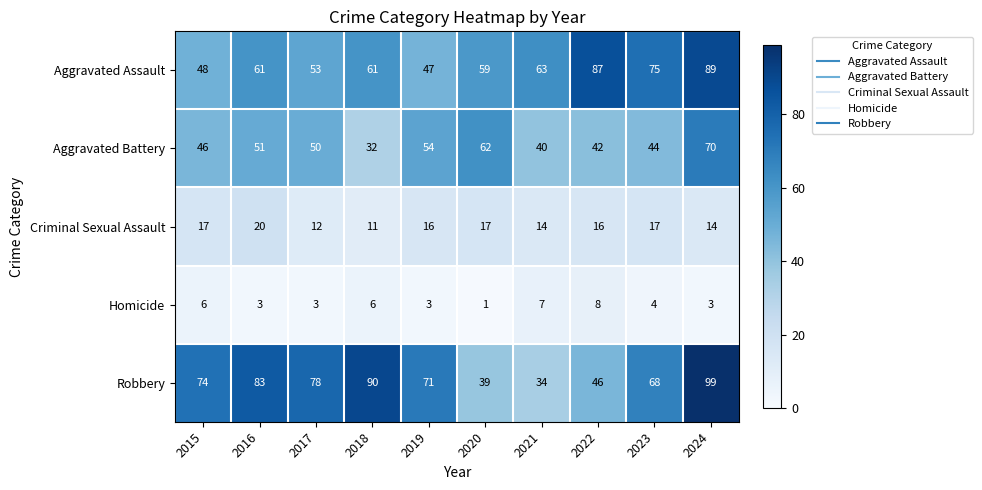

How many data points does each series have?

10